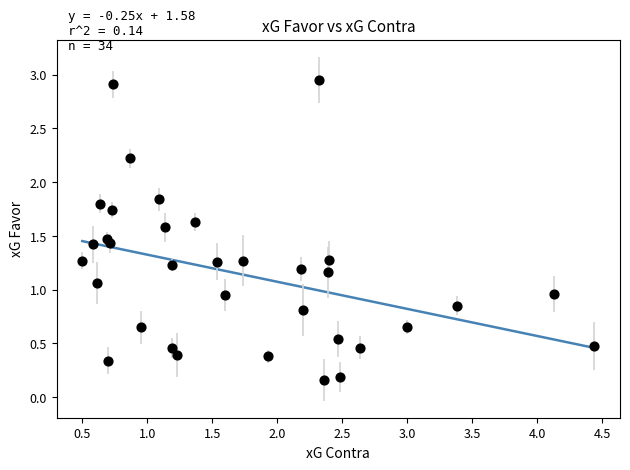

What is the range of X values (max minus min)?

3.9